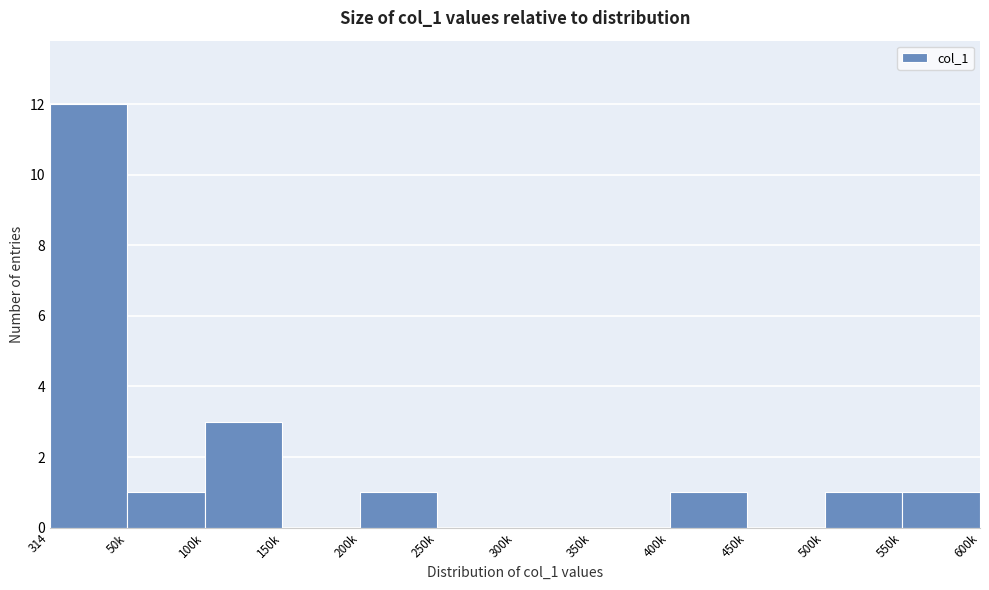

Reading left to right, list all the values displayed in this chart.

314=12	50k=1	100k=3	150k=0	200k=1	250k=0	300k=0	350k=0	400k=1	450k=0	500k=1	550k=1